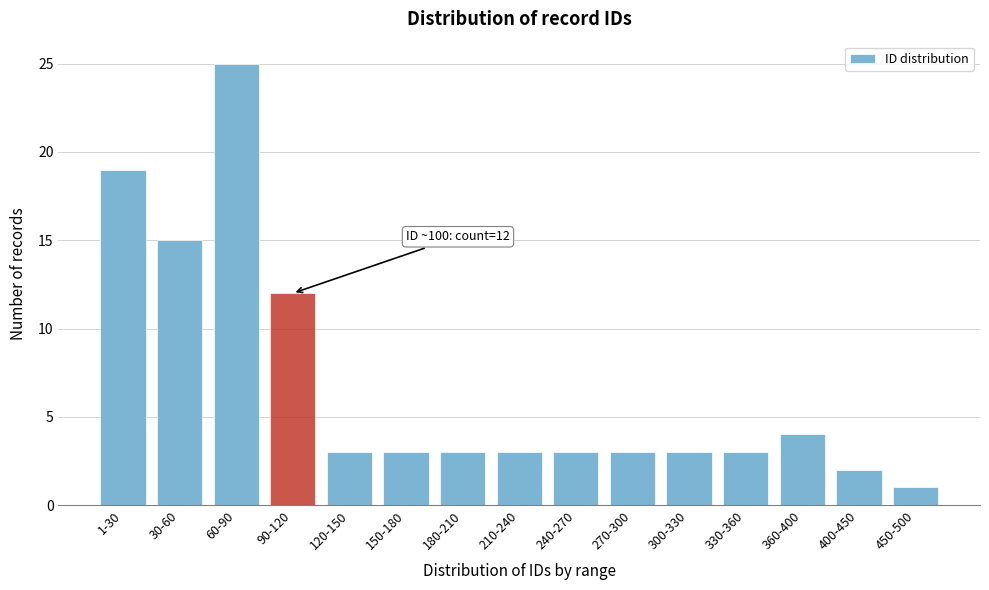

Reading right to left, list all the values displayed in this chart.

450-500=1	400-450=2	360-400=4	330-360=3	300-330=3	270-300=3	240-270=3	210-240=3	180-210=3	150-180=3	120-150=3	90-120=12	60-90=25	30-60=15	1-30=19